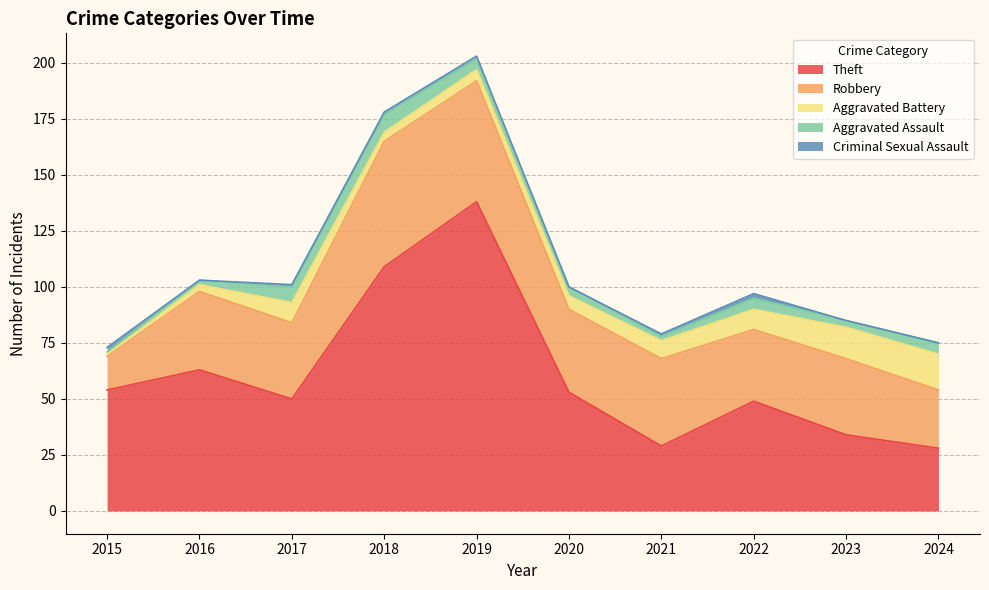

How many interior local peaks does the Aggravated Assault series have?

2